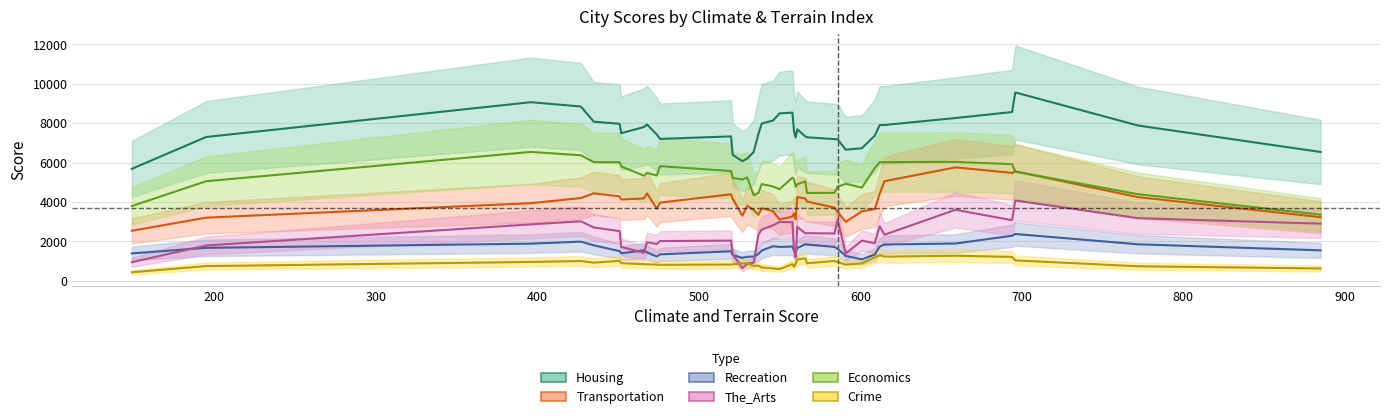

Which series changed the most between 435 and 539?

Economics